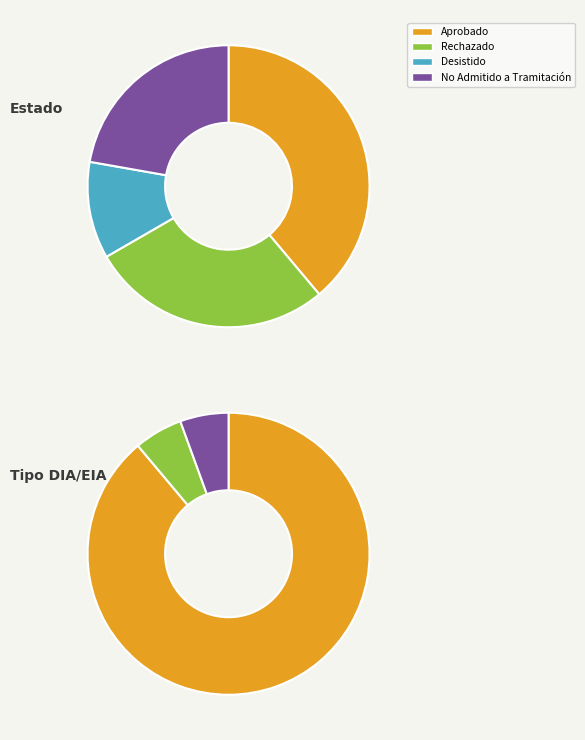

True or false: Desistido accounts for 11% of the total.

True